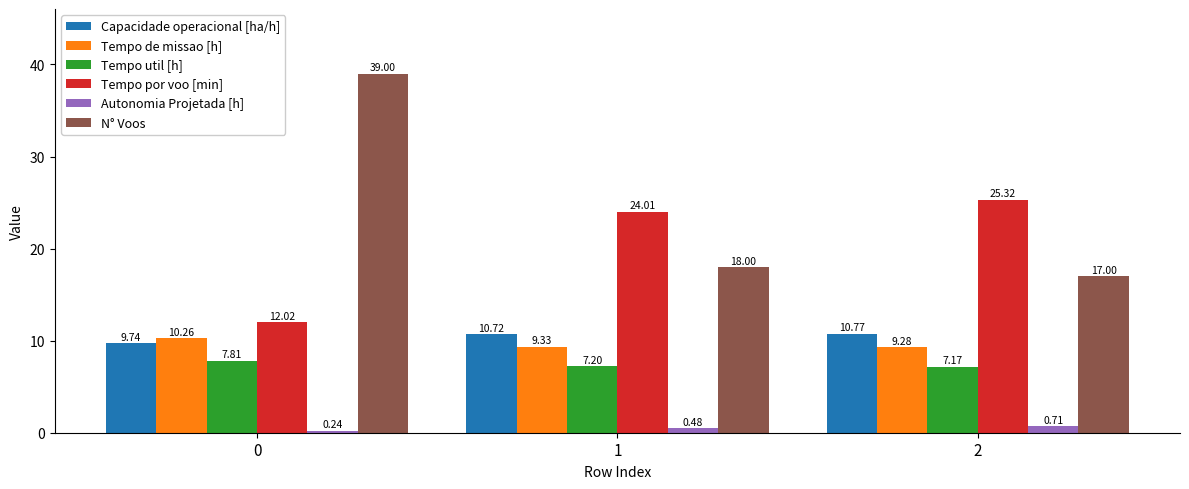

What is the sum of the Capacidade operacional [ha/h] values at 1 and 0?

20.5